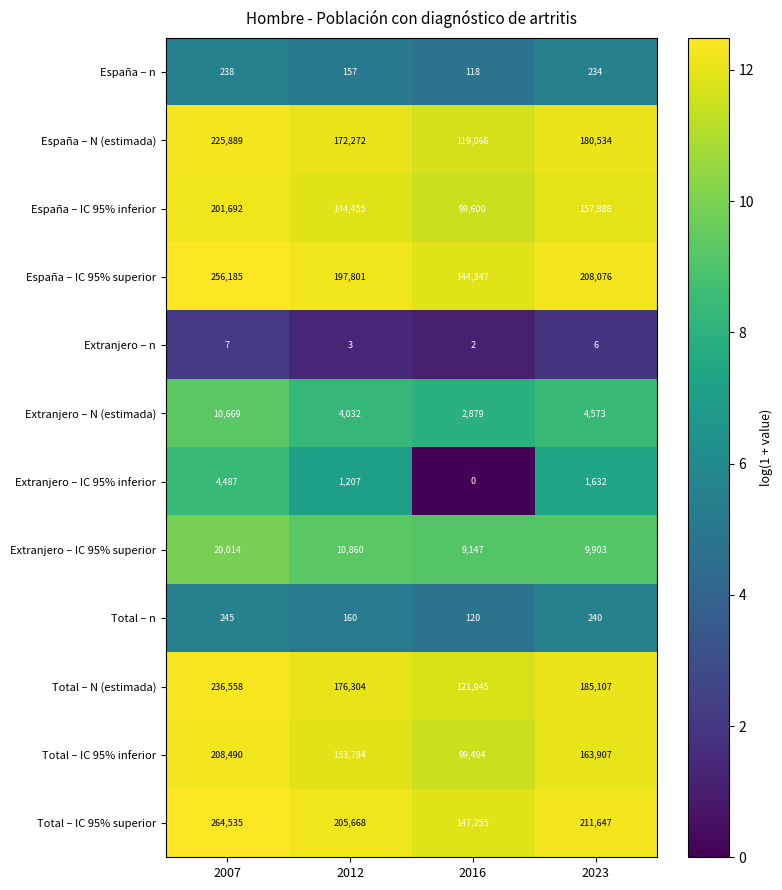

What is the total value across all series at 2016?

743973